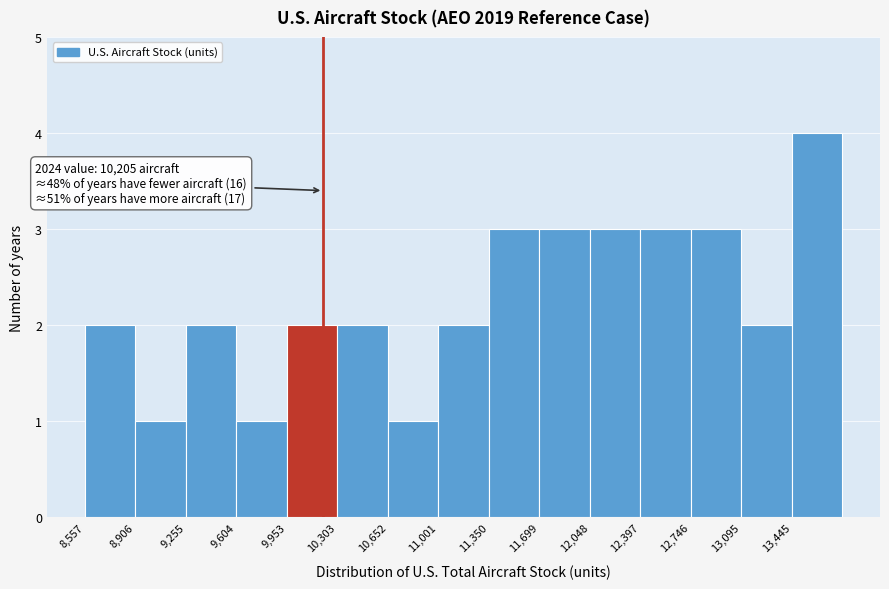

Over which range of the x-axis is the bar tallest?

13450 to 13800